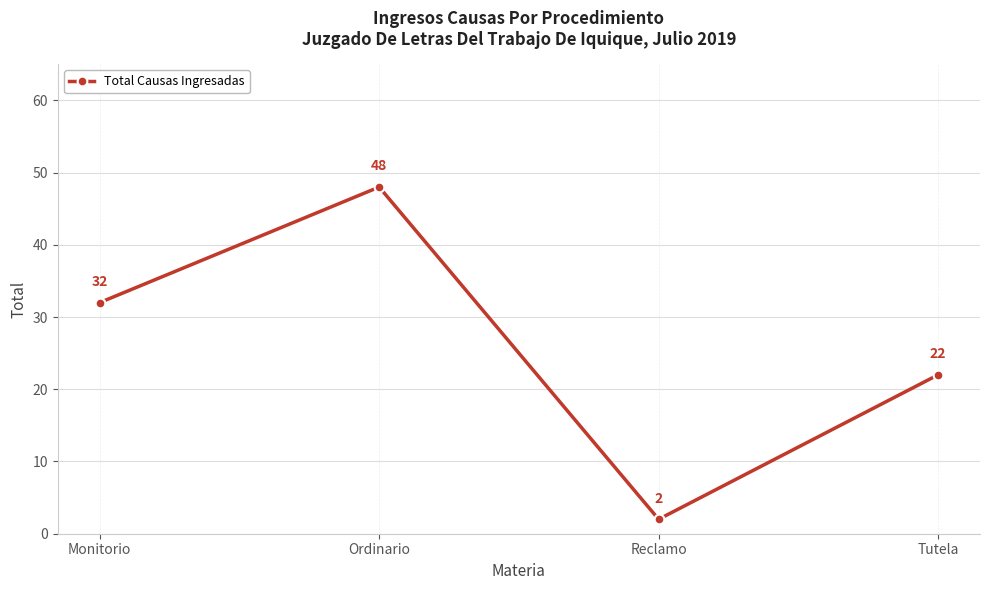

What is the greatest value displayed?

48